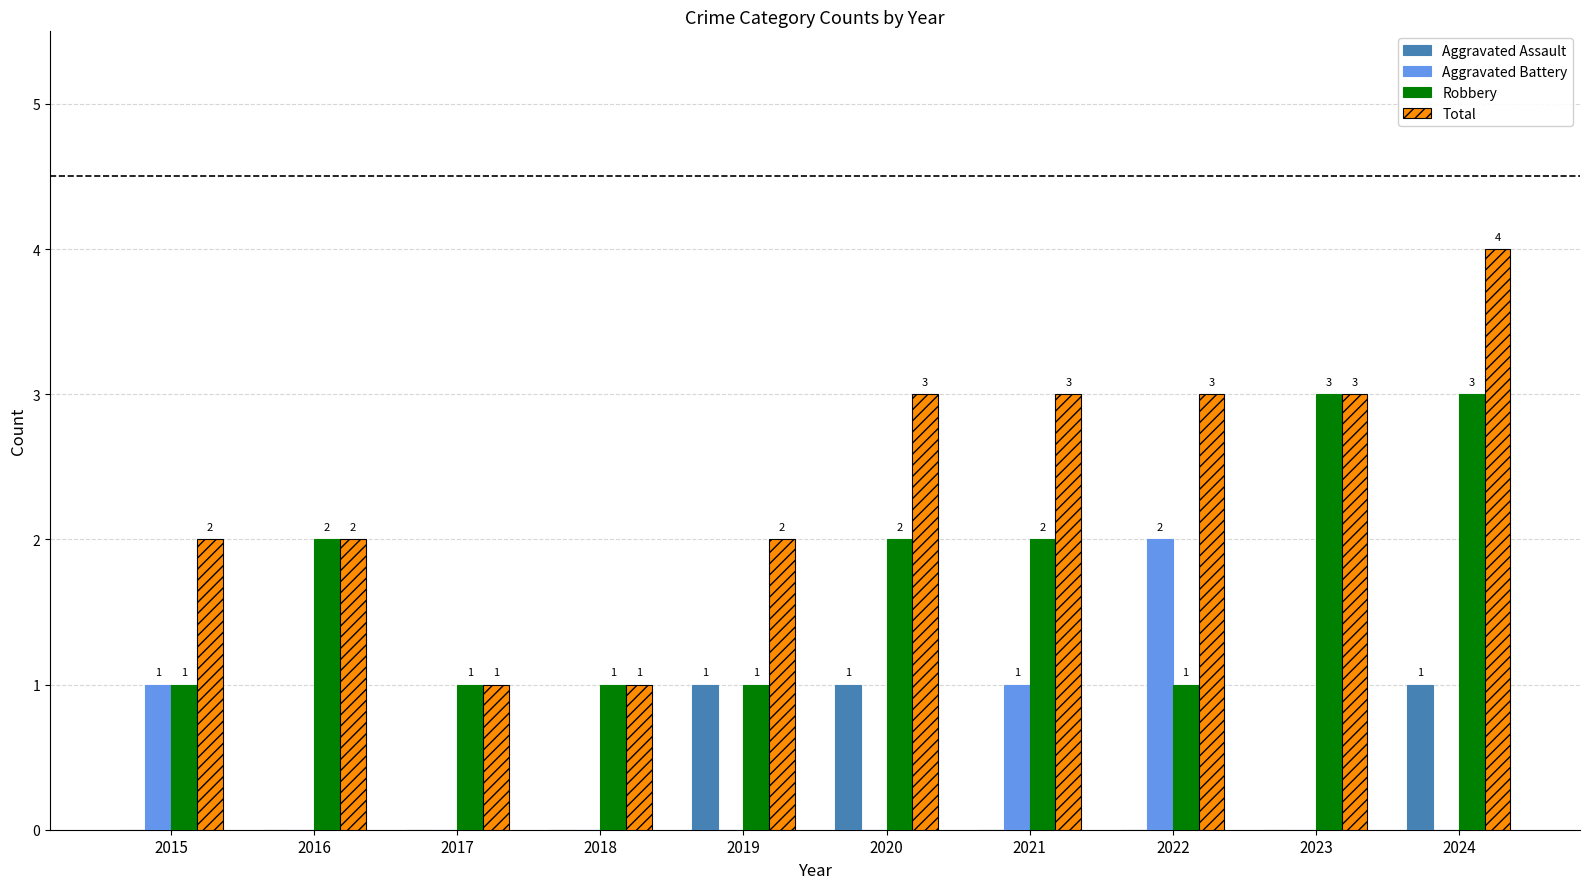

How many groups of bars are there?

10